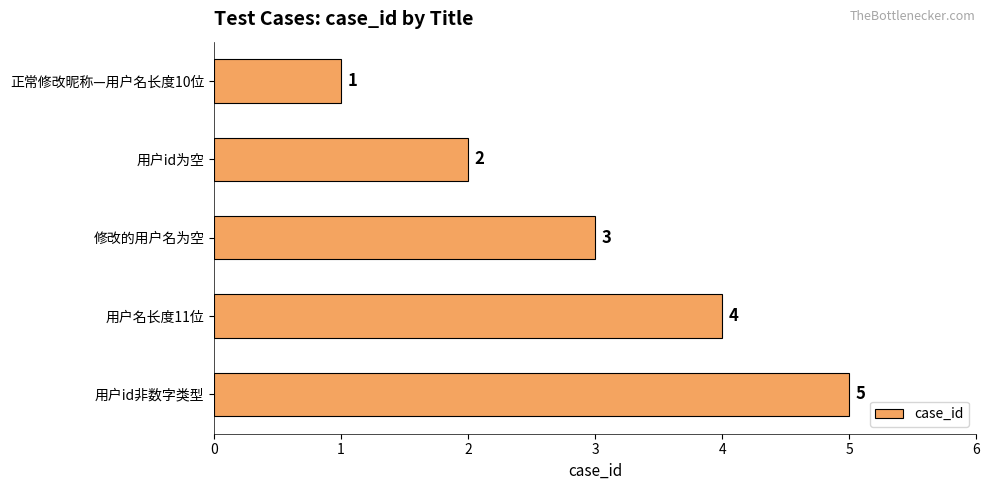

What is the ratio of the value at 修改的用户名为空 to the value at 正常修改昵称—用户名长度10位?

3.0